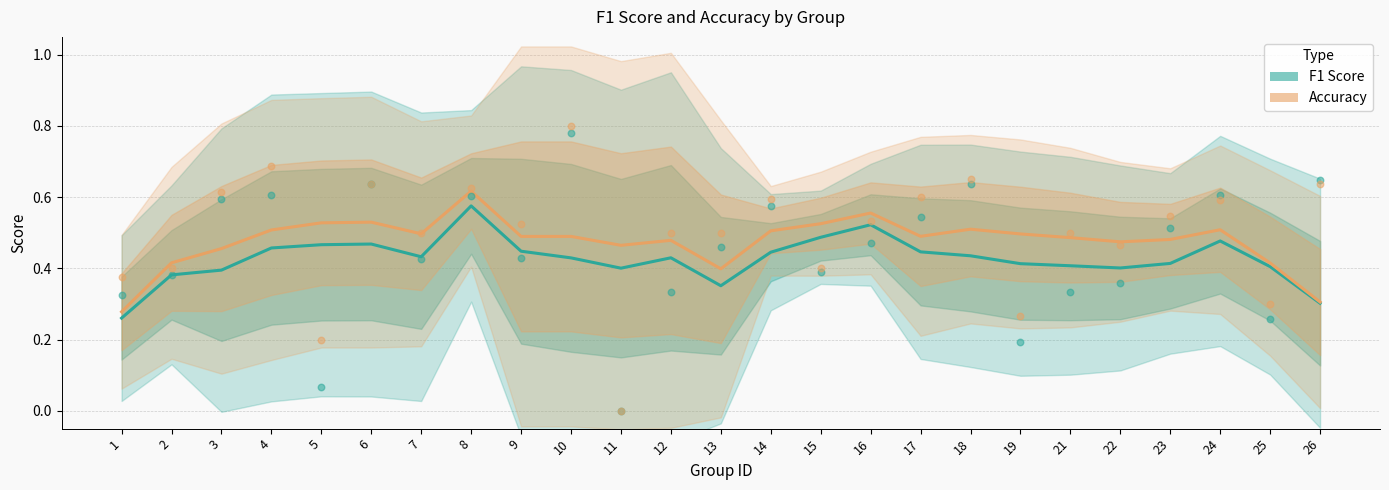

Which series has the largest total across all categories?

Accuracy